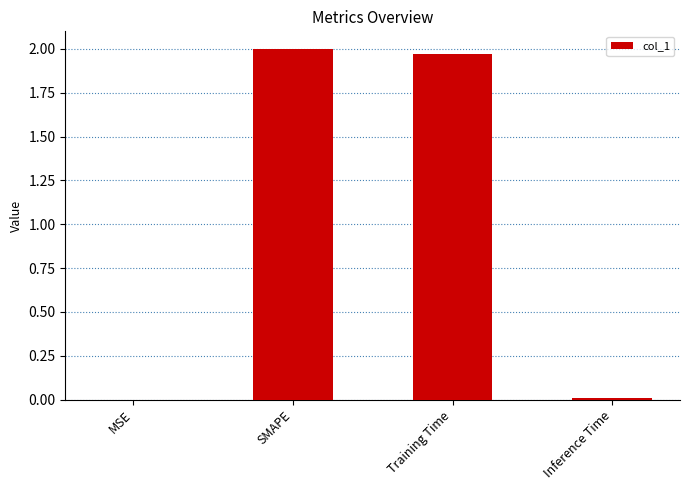

Between Inference Time and SMAPE, which is larger?

SMAPE